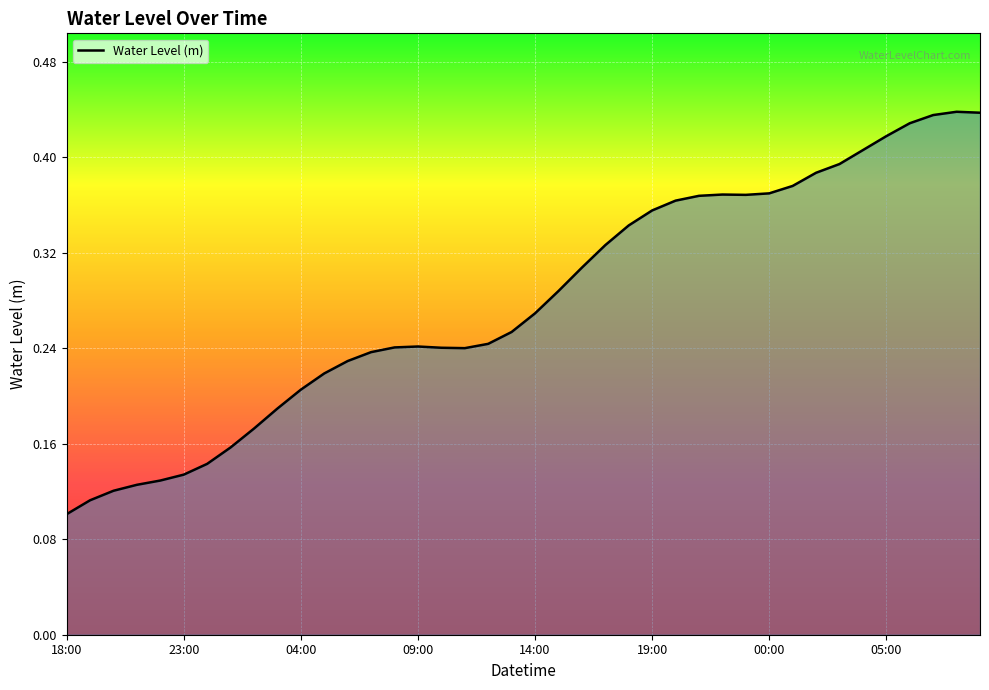

Reading left to right, transcribe all the data shown in this chart.

0.1	0.1	0.1	0.1	0.1	0.1	0.1	0.2	0.2	0.2	0.2	0.2	0.2	0.2	0.2	0.2	0.2	0.2	0.2	0.3	0.3	0.3	0.3	0.3	0.3	0.4	0.4	0.4	0.4	0.4	0.4	0.4	0.4	0.4	0.4	0.4	0.4	0.4	0.4	0.4